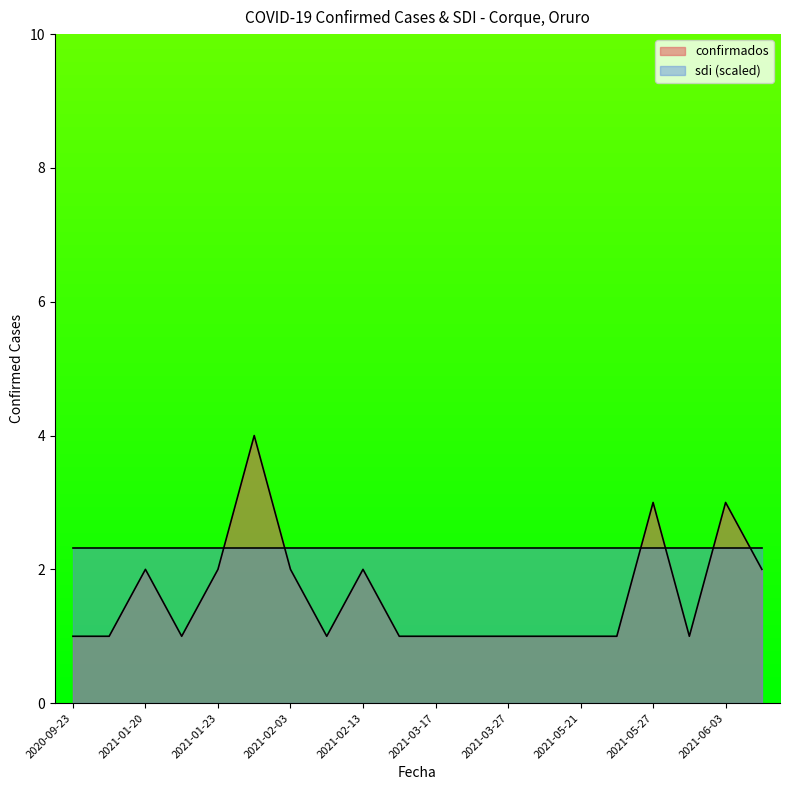

What is the approximate value at 2021-03-17?

1